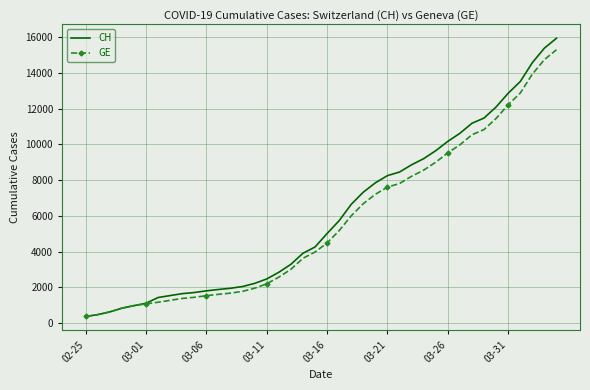

What is the maximum value for GE?

15284